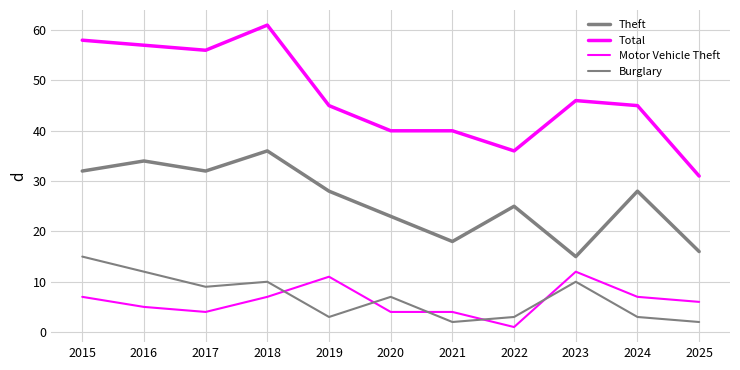

Which has a higher value, 2017 or 2020?

2017